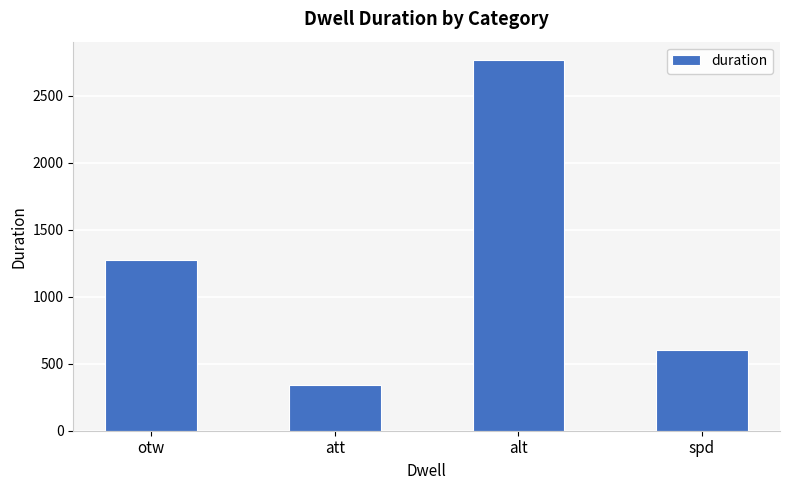

Are the bars grouped side by side (vs. stacked)?

No